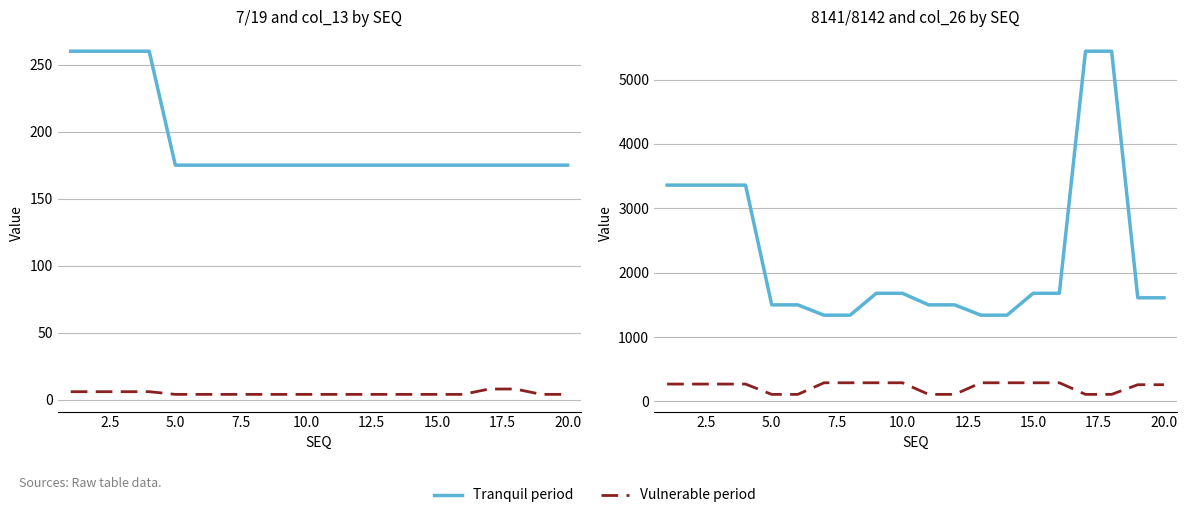

Is it true that col_13 (Vulnerable) equals 4 at 16?

False